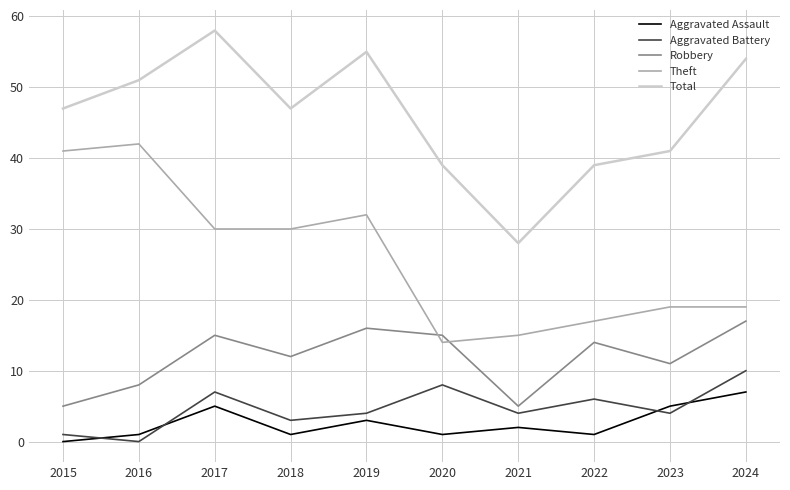

Which series has the largest total across all categories?

Total